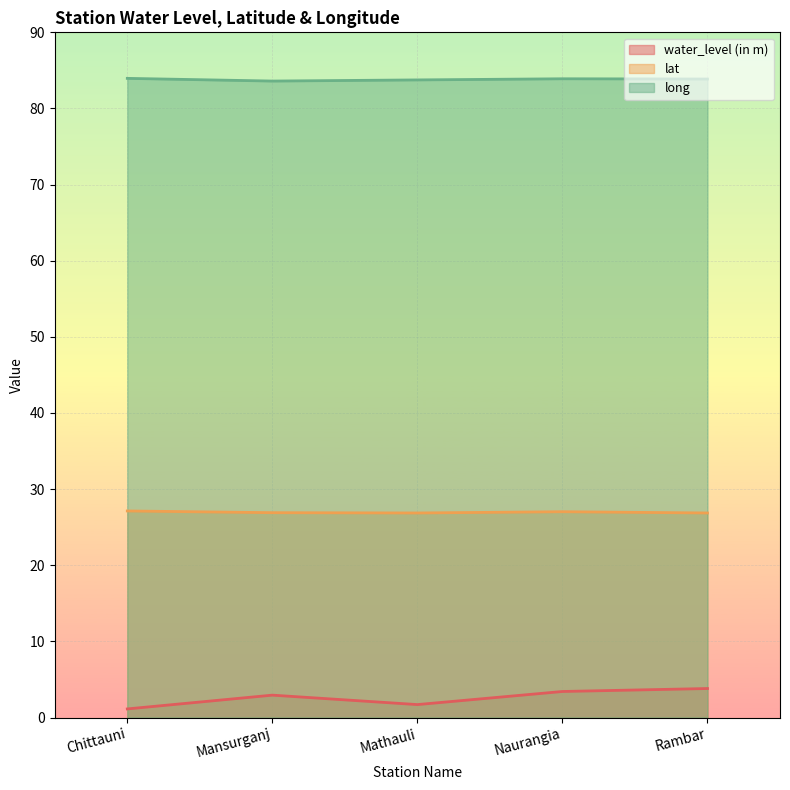

At which label does water_level (in m) reach its peak?

Rambar